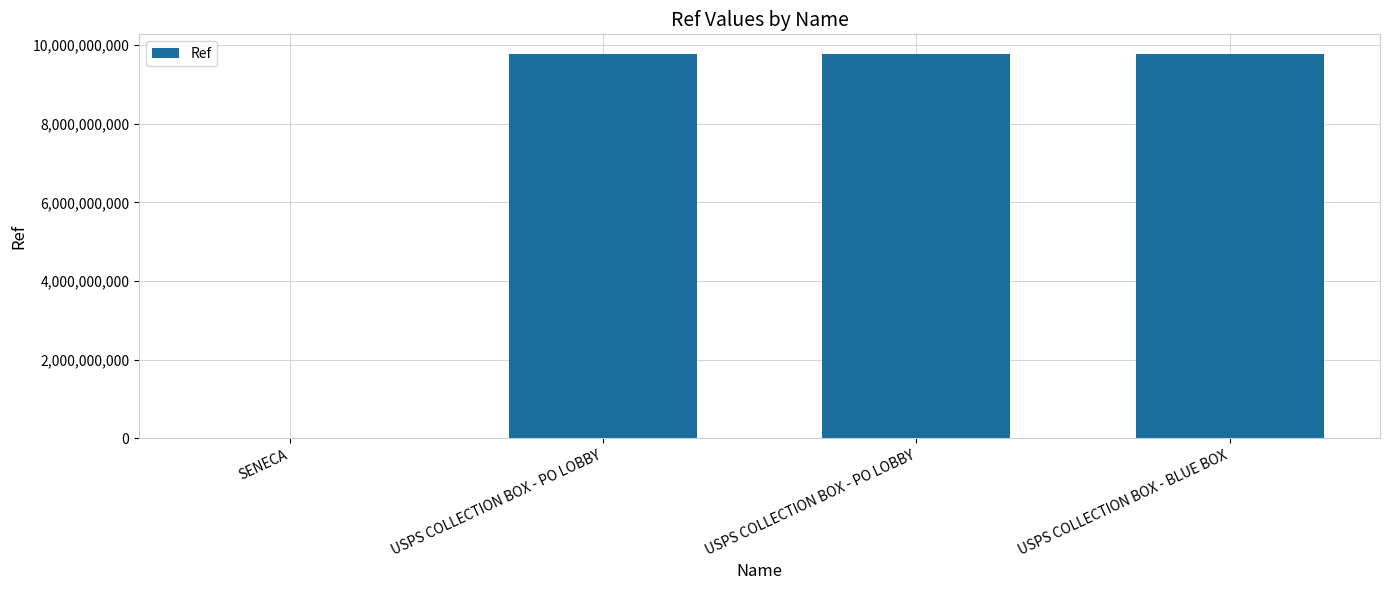

Are the bars horizontal?

No